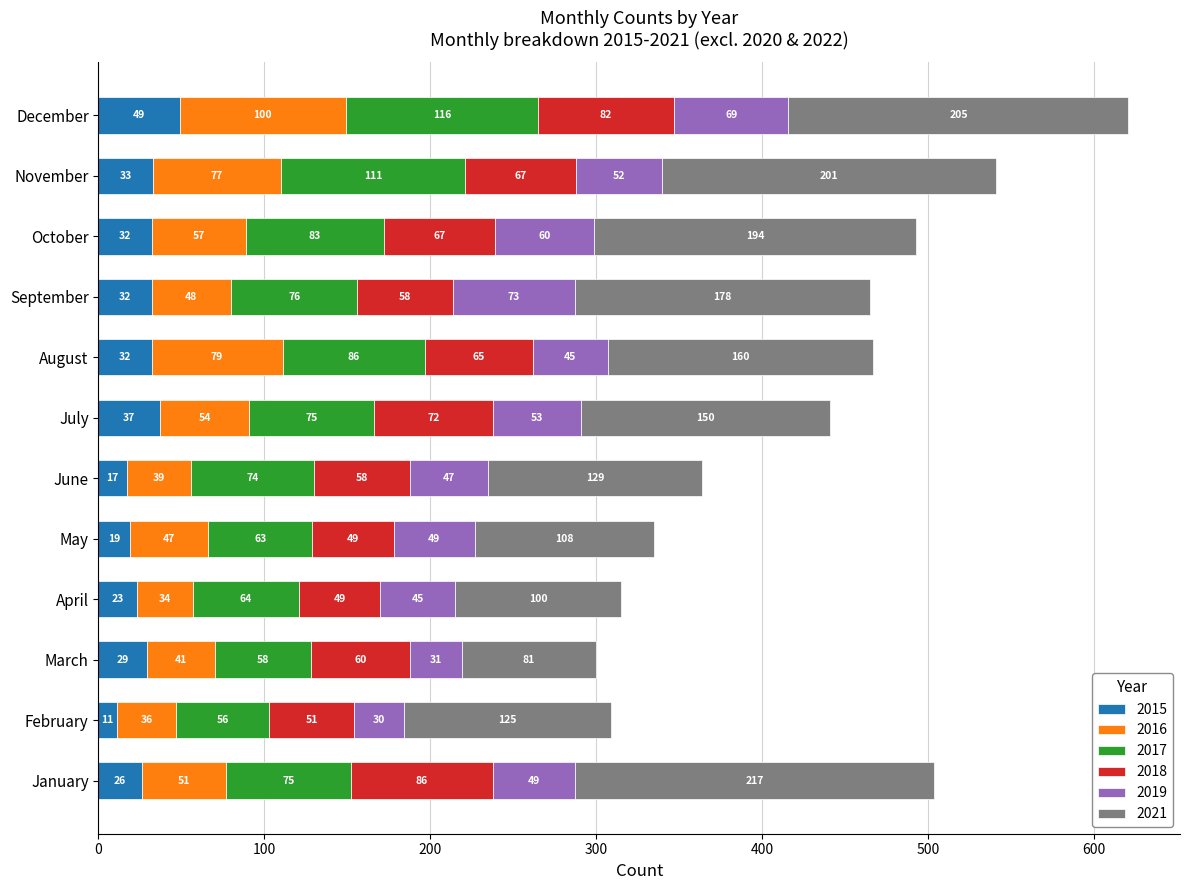

What is the difference between the second highest and second lowest values in the 2015 series?

20